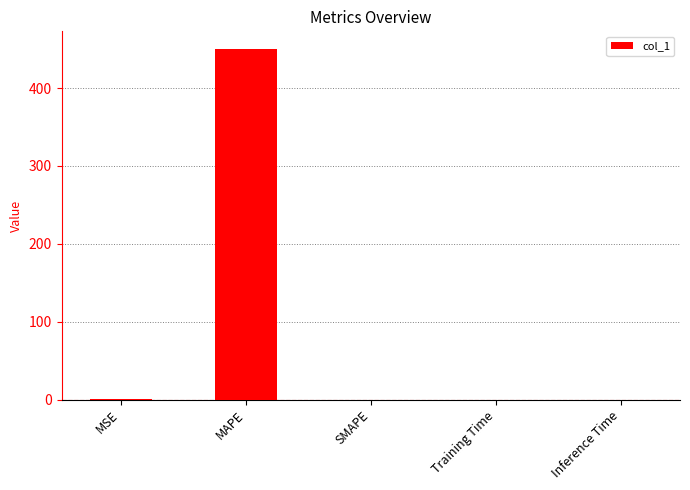

What is the greatest value displayed?

450.4